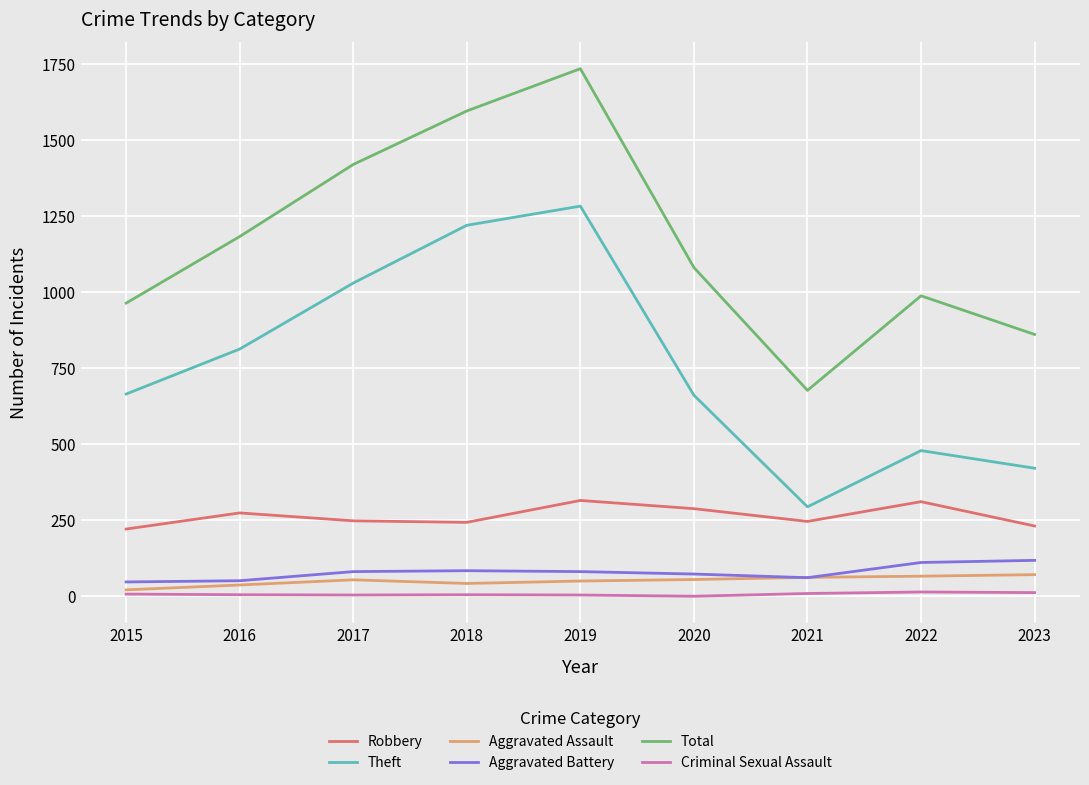

At which category is the sum across all series the highest?

2019